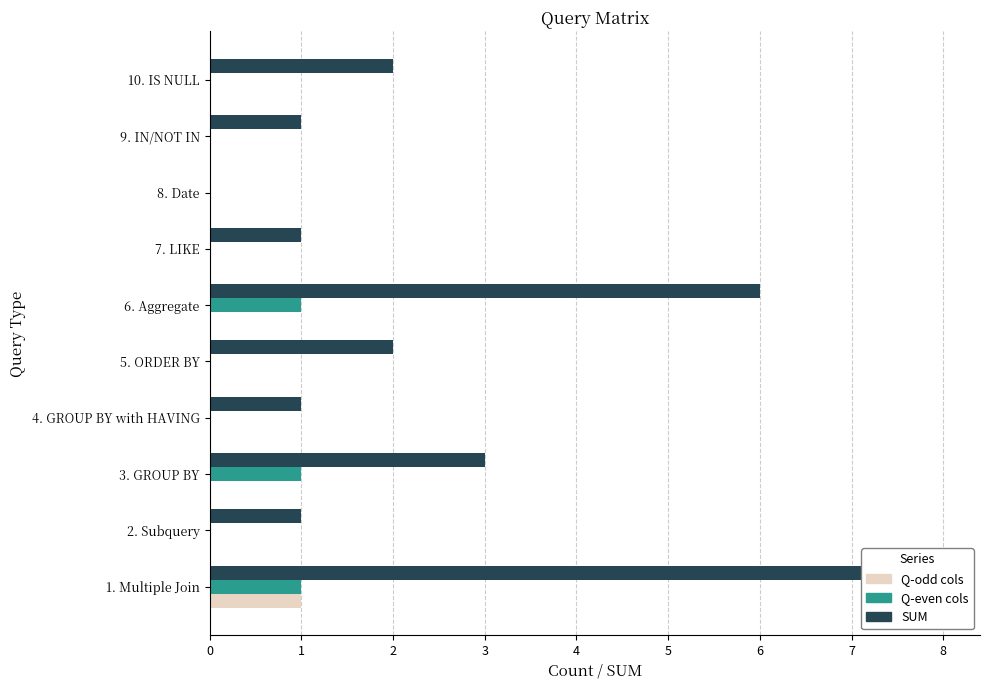

Which series has the largest range (max minus min)?

SUM